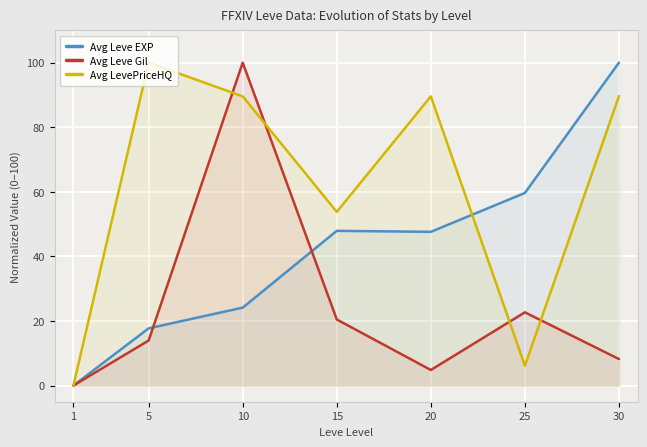

What is the difference between the second highest and minimum values in the Avg Leve Gil series?

22.7